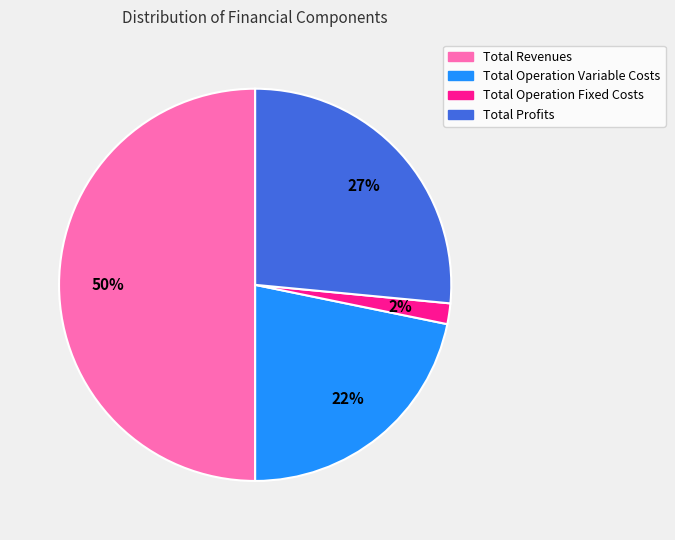

To the nearest percent, what is the average slice percentage?

25%